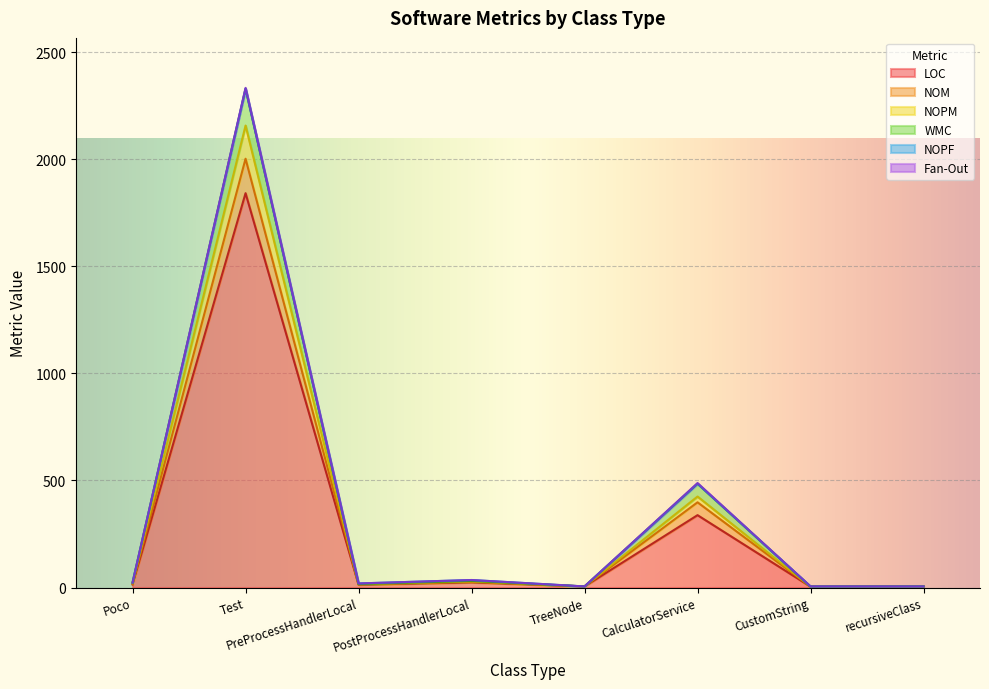

The value of NOPM at PreProcessHandlerLocal is 10. True or false?

False